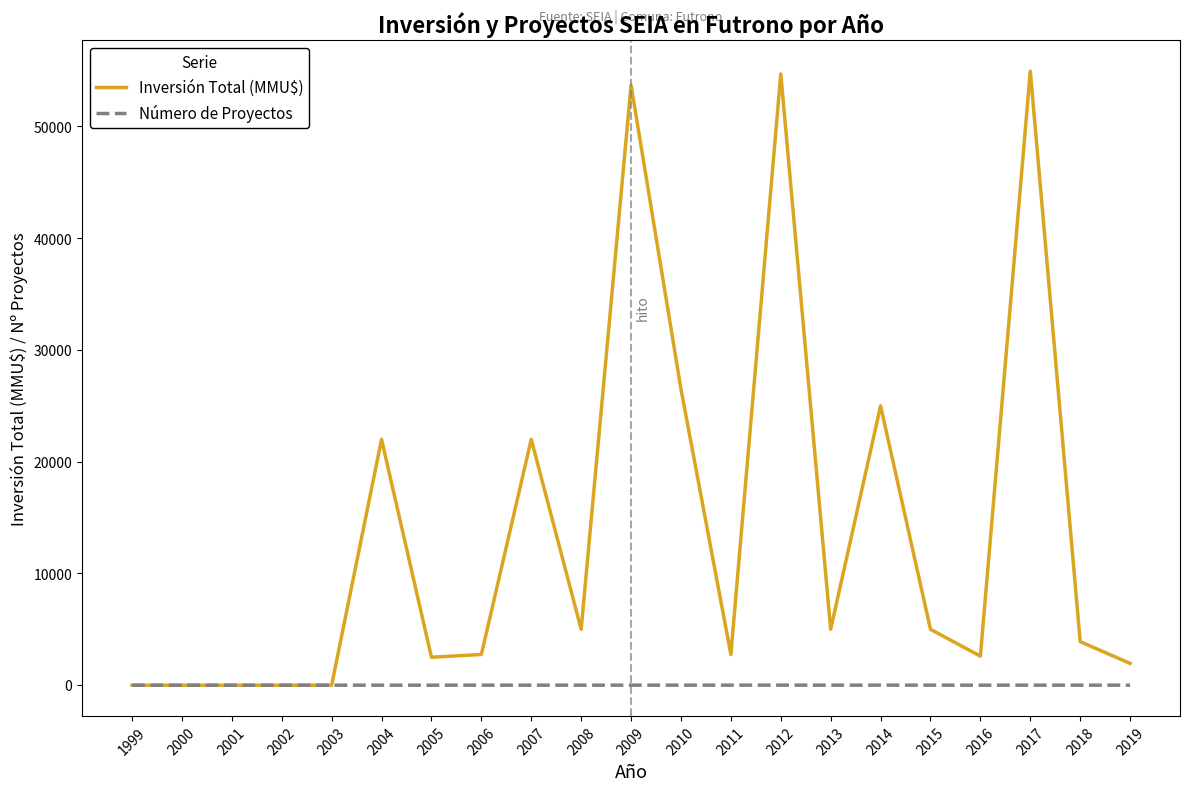

What is the difference between the maximum and second lowest values in the Inversión Total (MMU$) series?

54950